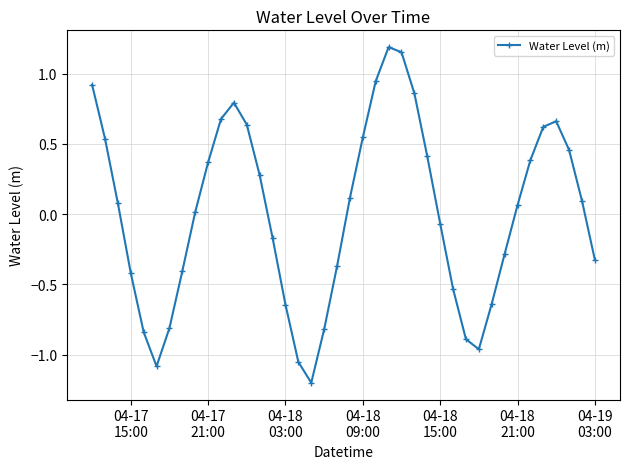

What is the smallest value displayed?

-1.2